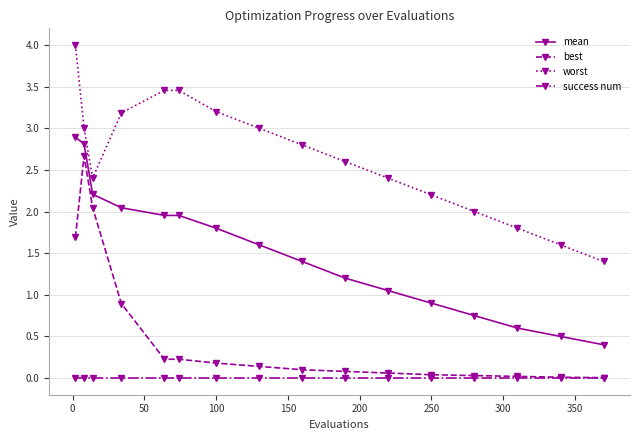

What is the value of the mean point at the 16th from the left?

0.4